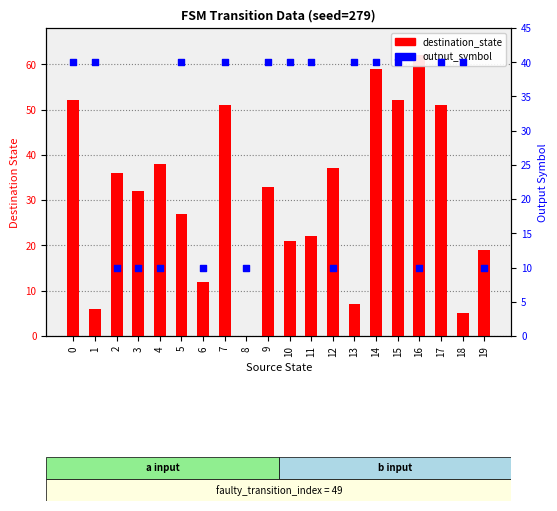

Is the value of destination_state at 13 greater than the value of output_symbol at 1?

No